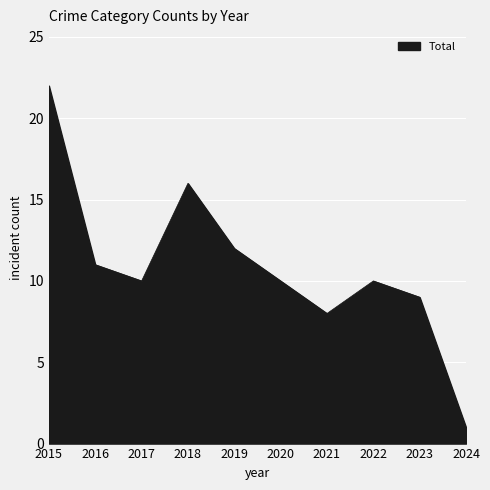

What is the difference between the values at 2017 and 2018?

6